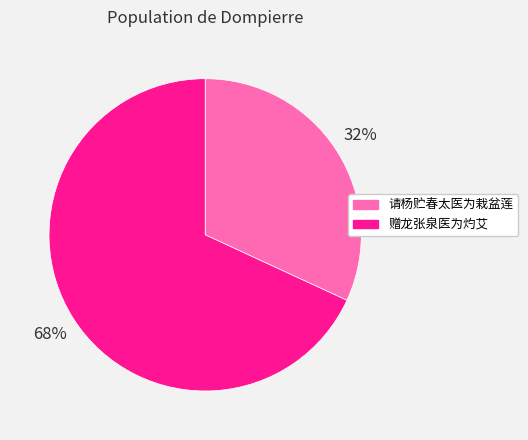

Count the number of slices in the pie.

2